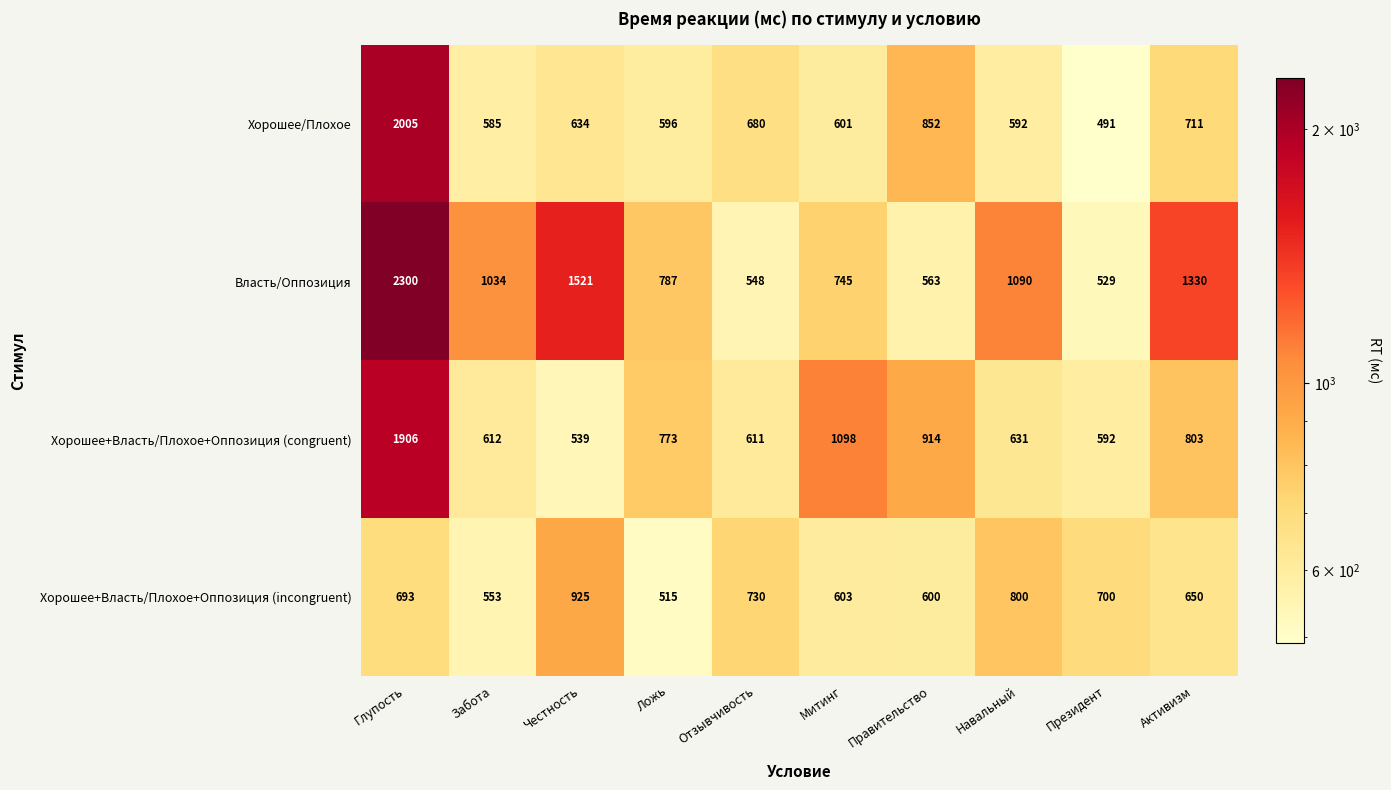

Rank the series at Ложь from lowest to highest value.

Хорошее+Власть/Плохое+Оппозиция (incongruent), Хорошее/Плохое, Хорошее+Власть/Плохое+Оппозиция (congruent), Власть/Оппозиция